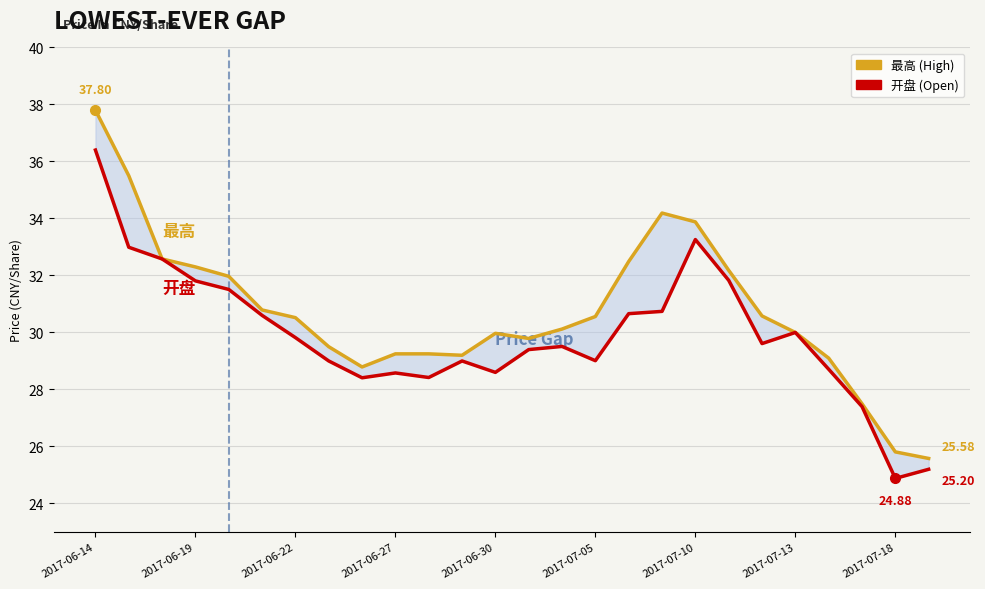

Which series changed the most between 2017-06-30 and 2017-07-05?

最高 (High)